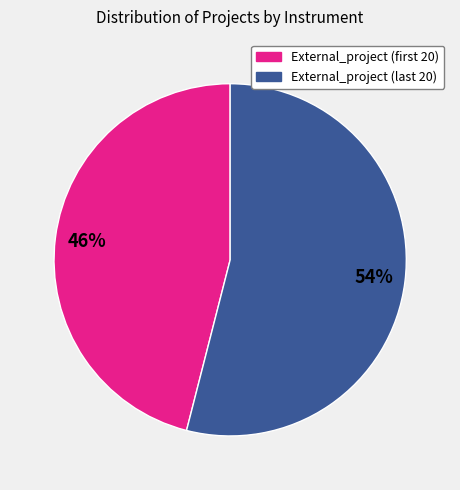

Is there a majority slice in this chart?

Yes